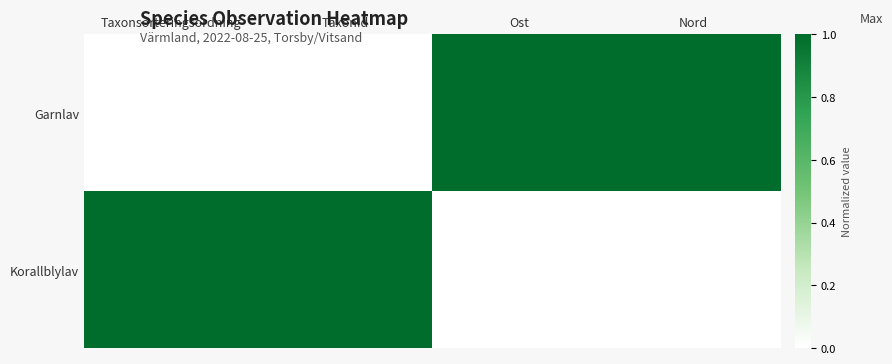

Which has a higher value, Taxonsorteringsordning or TaxonId?

Taxonsorteringsordning